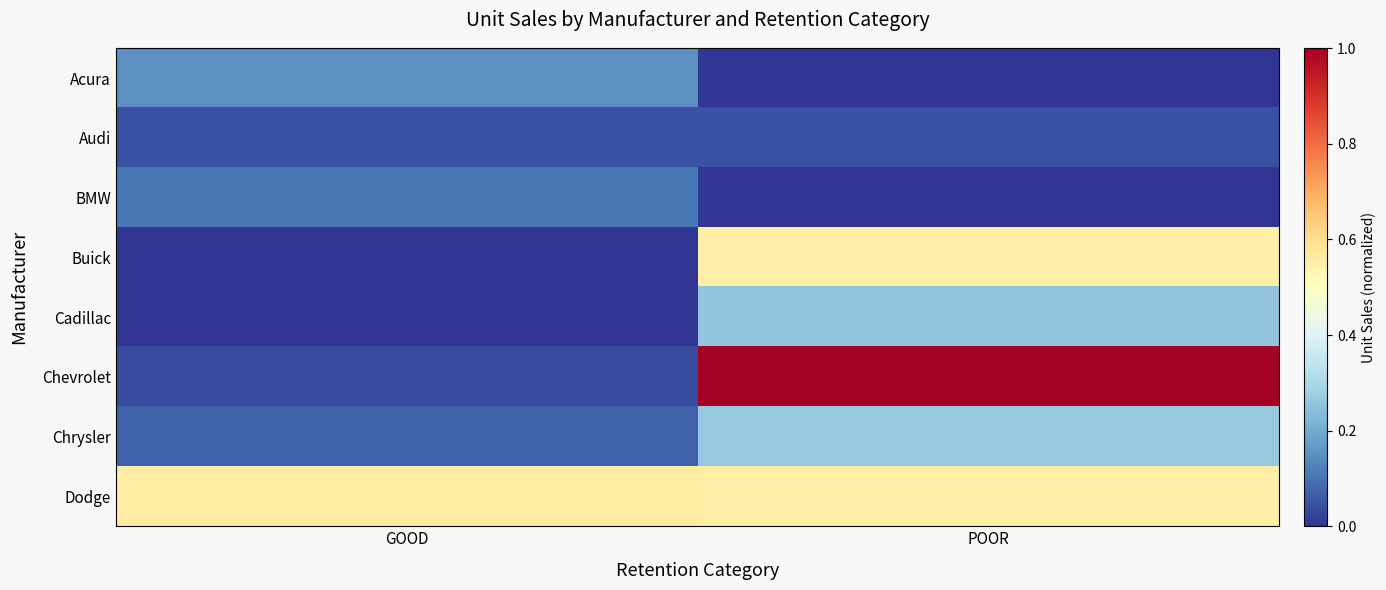

Which series has the widest spread of values?

Chevrolet